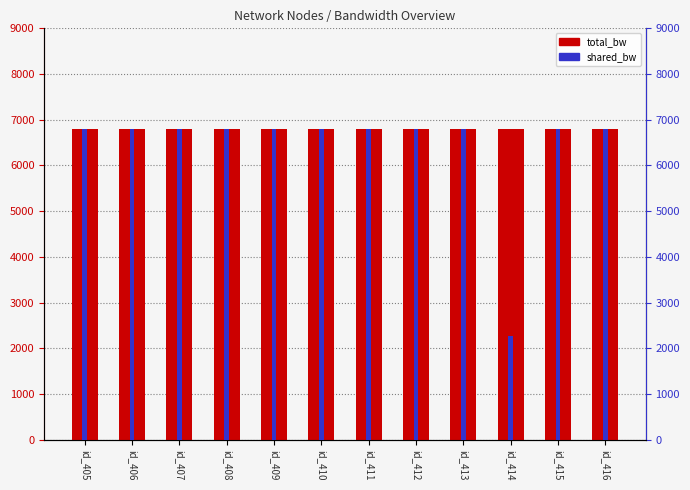

Between id_411 and id_413, which series saw the biggest shift?

total_bw